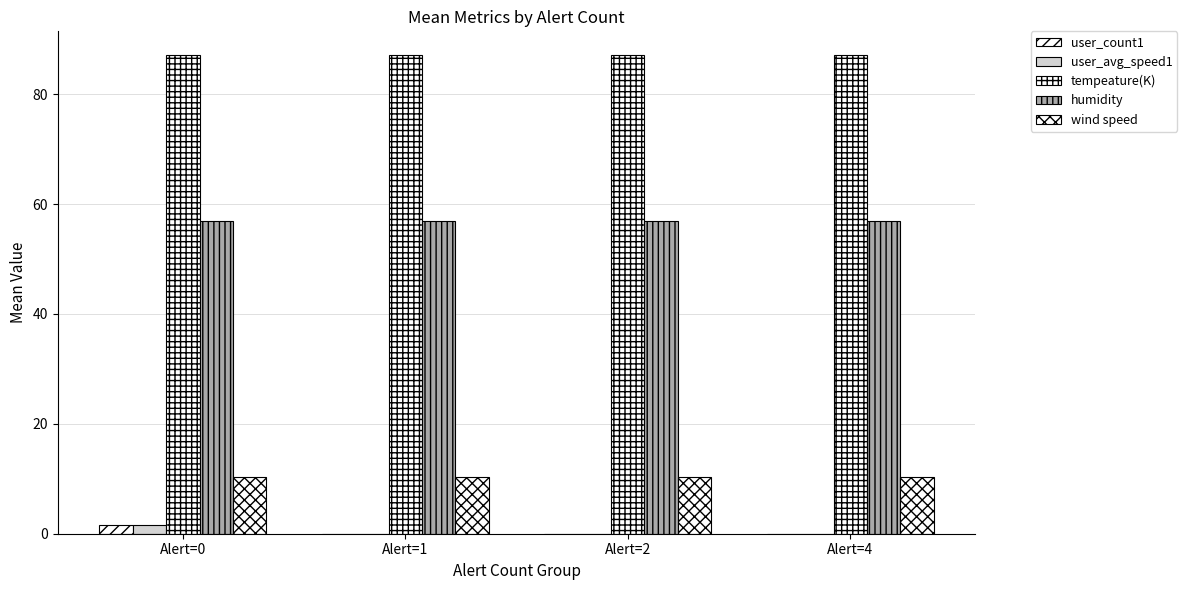

At which category is the sum across all series the highest?

Alert=0